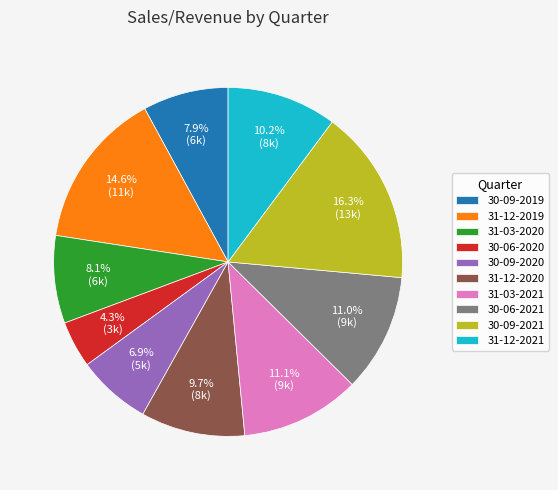

Which has a higher value, 30-06-2020 or 30-09-2021?

30-09-2021